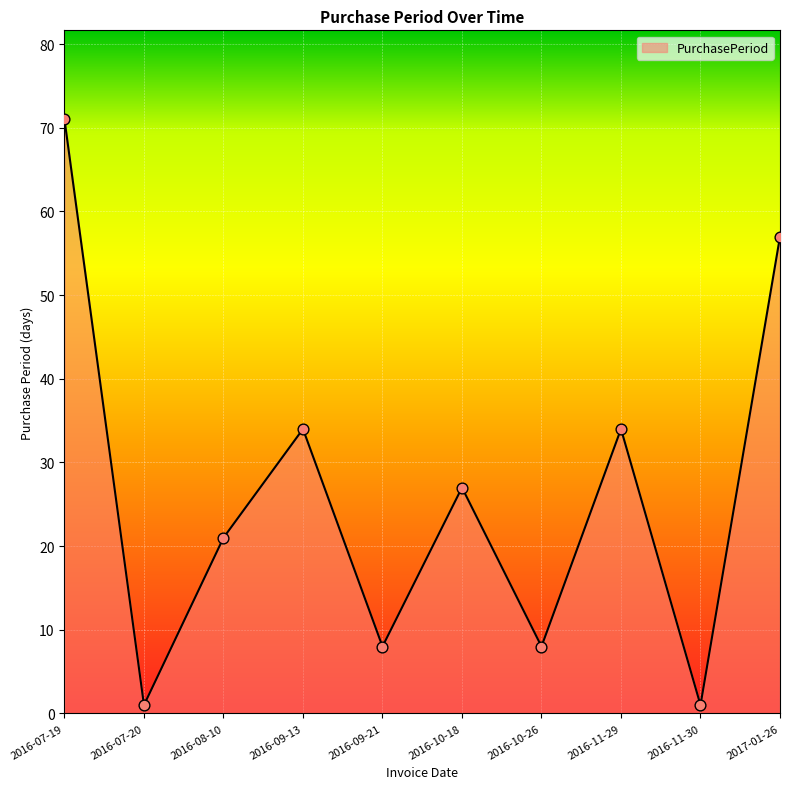

What is the change in value from 2016-11-30 to 2017-01-26?

+56